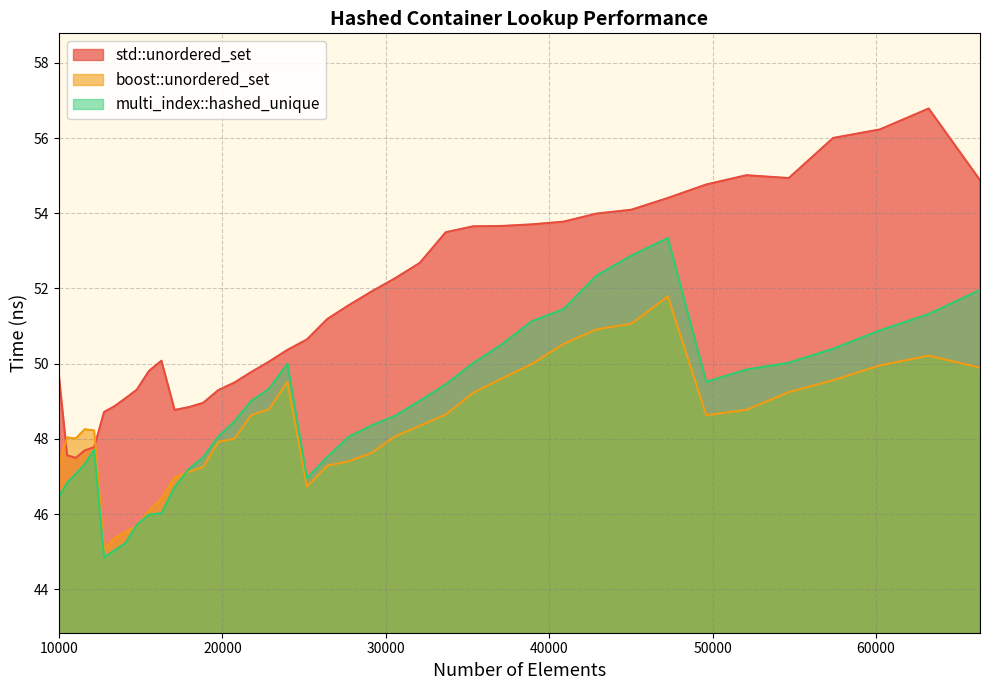

What is the difference between the std::unordered_set values at 12760 and 21764?

1.1